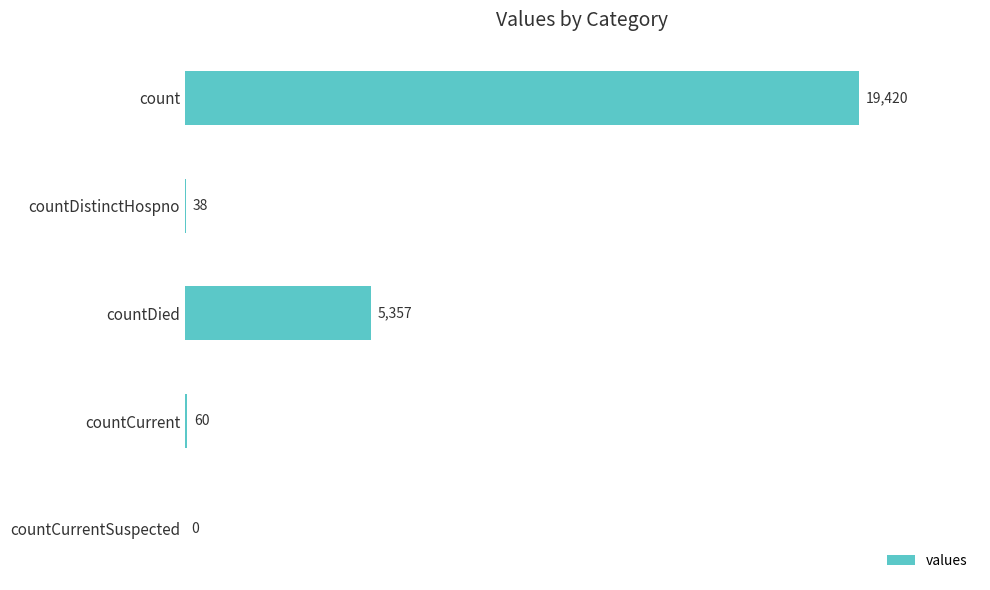

What is the approximate value at countDistinctHospno?

38